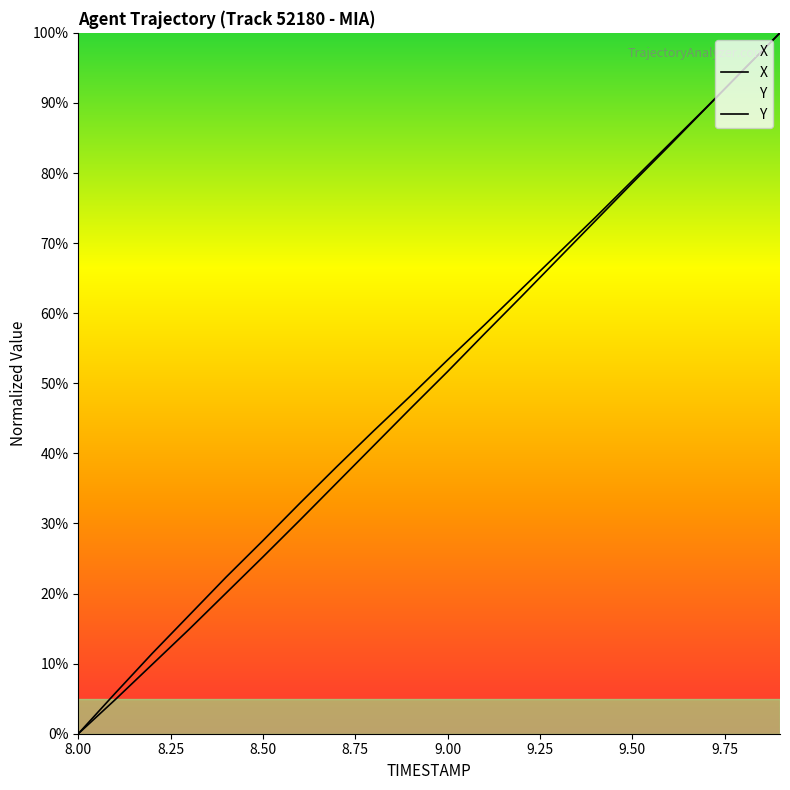

List the series in order of their overall mean, lowest first.

Y, X